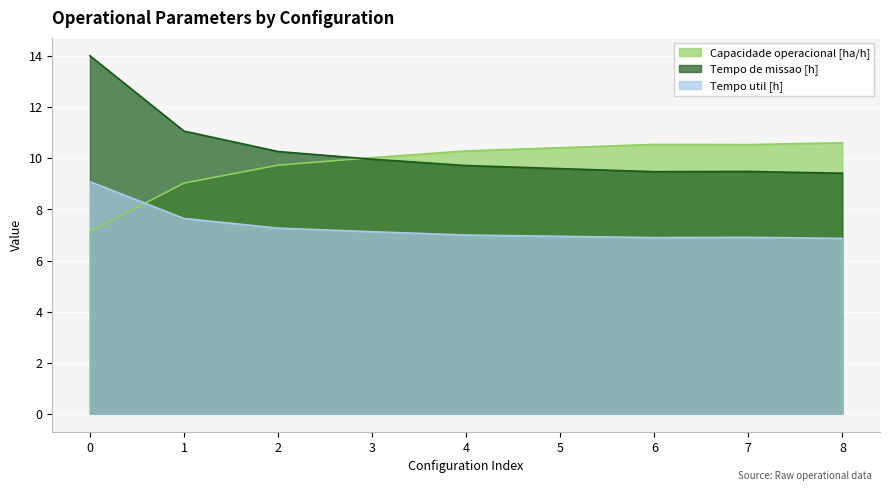

True or false: Tempo de missao [h] and Tempo util [h] cross at least once.

False